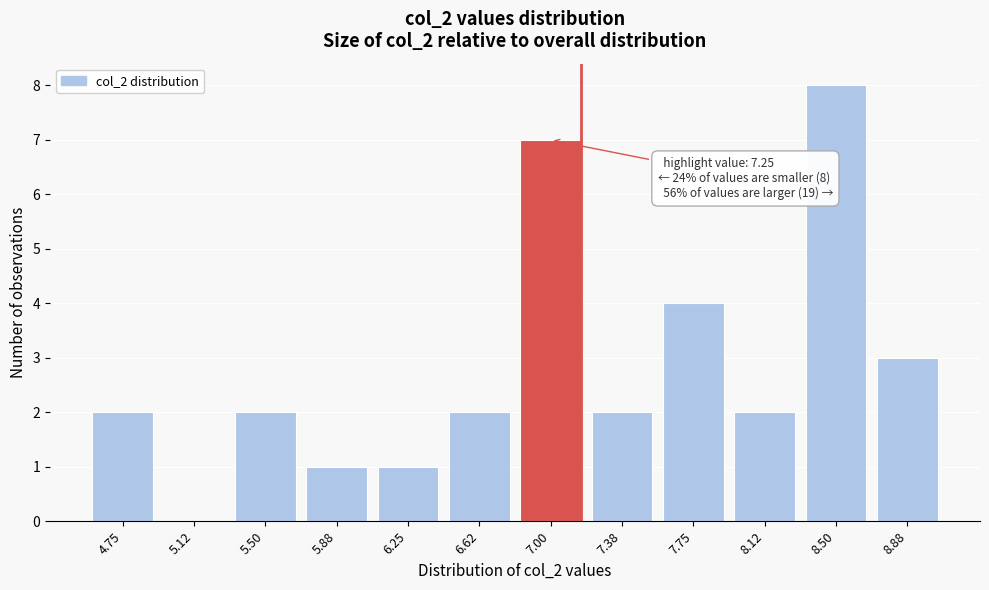

Between 7.75 and 8.12, which is larger?

7.75